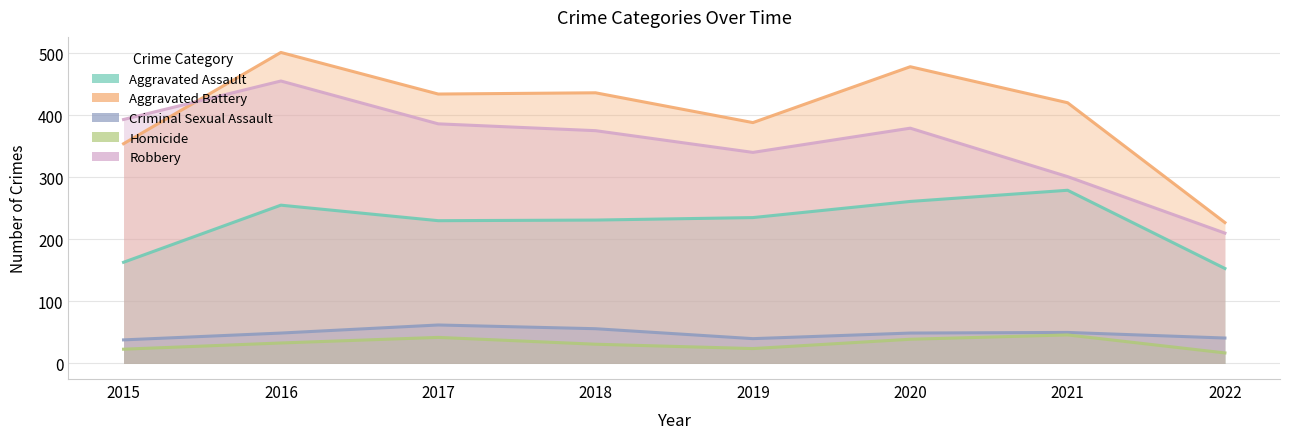

How many distinct data groups are displayed?

5